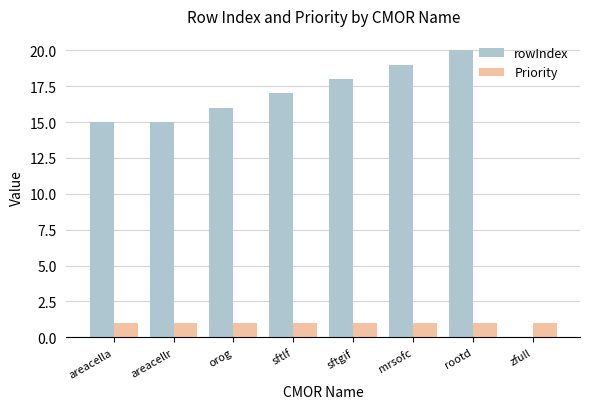

True or false: rowIndex has a value of 26 at areacella.

False